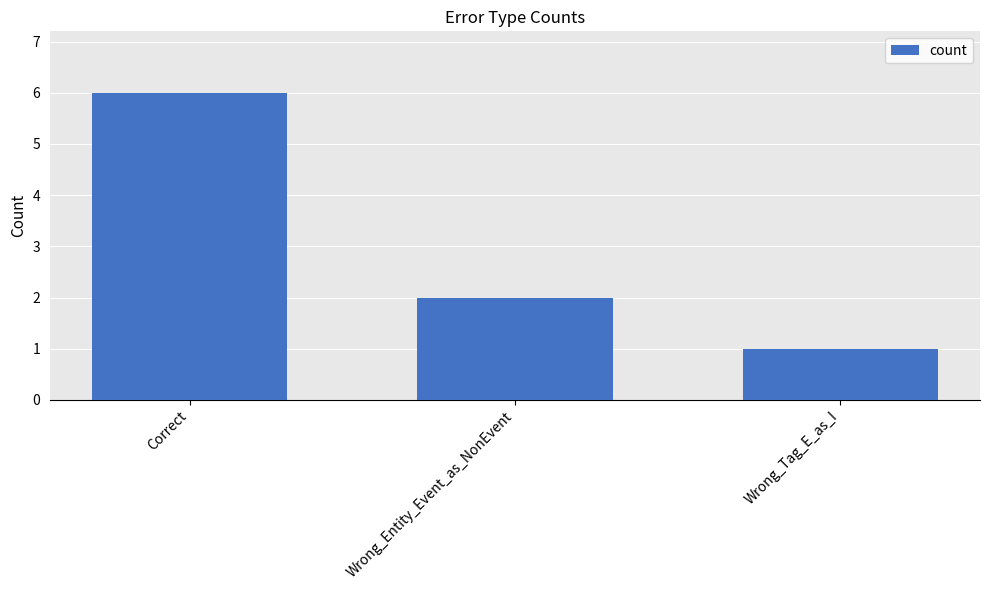

What is the sum of all values?

9